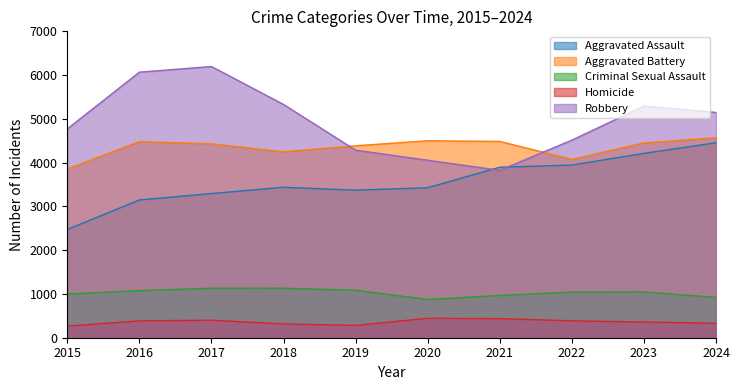

How many lines are shown in the chart?

5